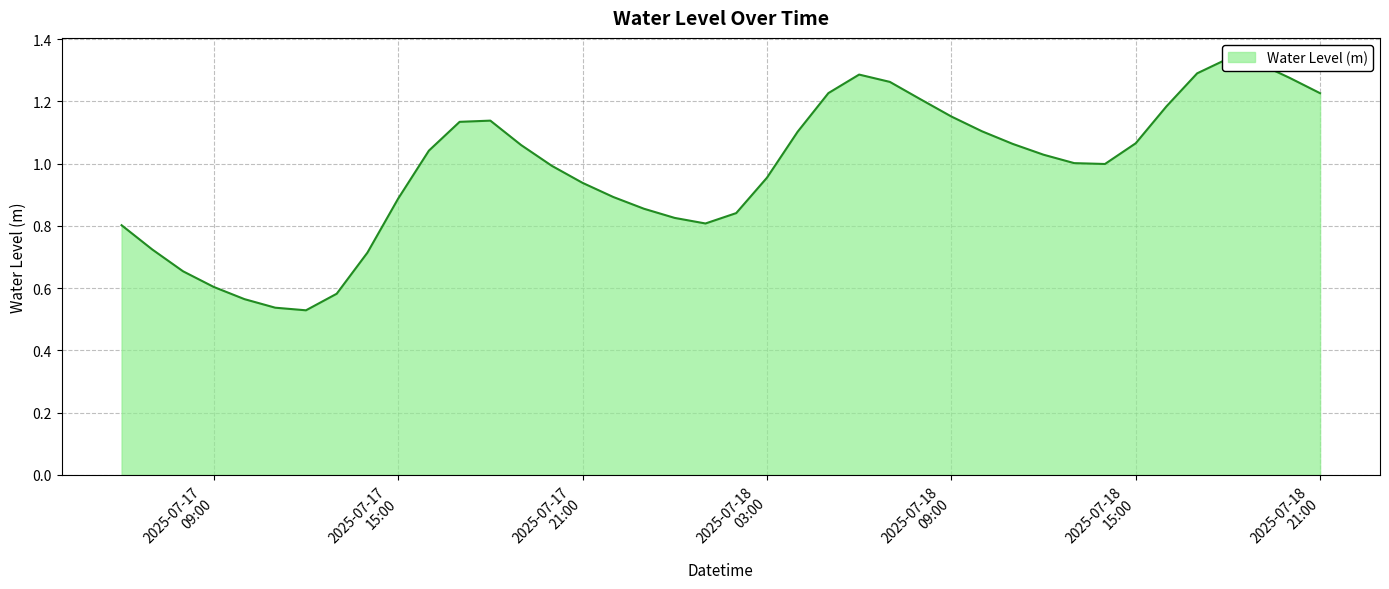

What is the label of the 20th point from the right?

2025-07-18 02:00:00